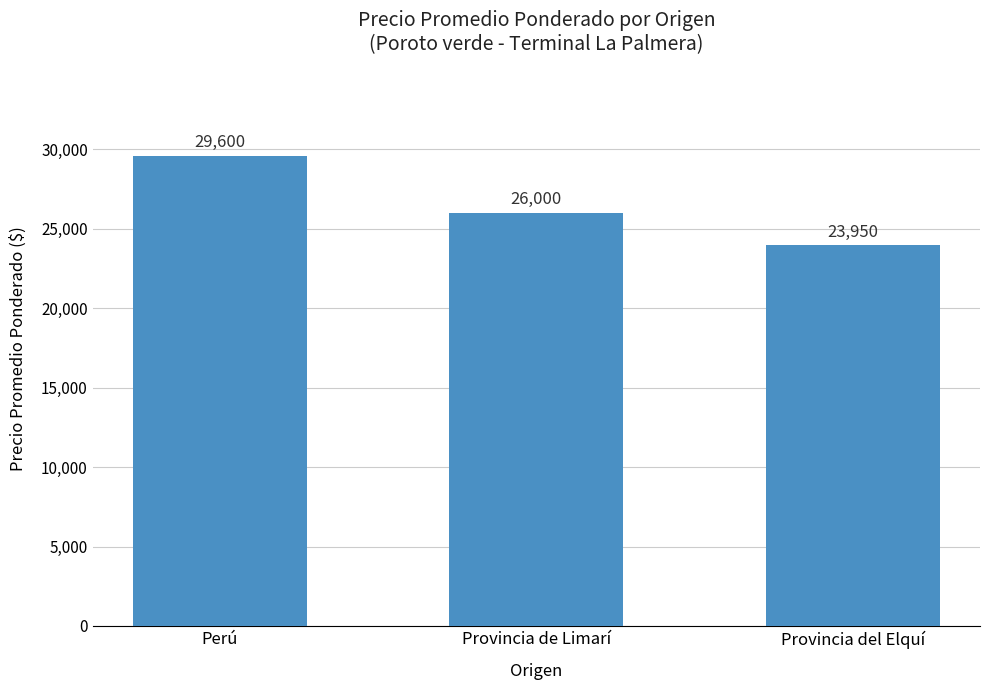

List the labels in order of value, smallest first.

Provincia del Elquí, Provincia de Limarí, Perú